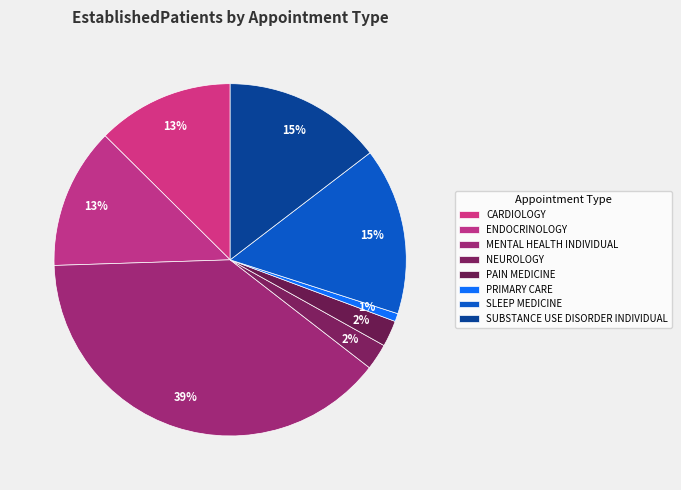

To the nearest percent, what portion does ENDOCRINOLOGY represent?

13%